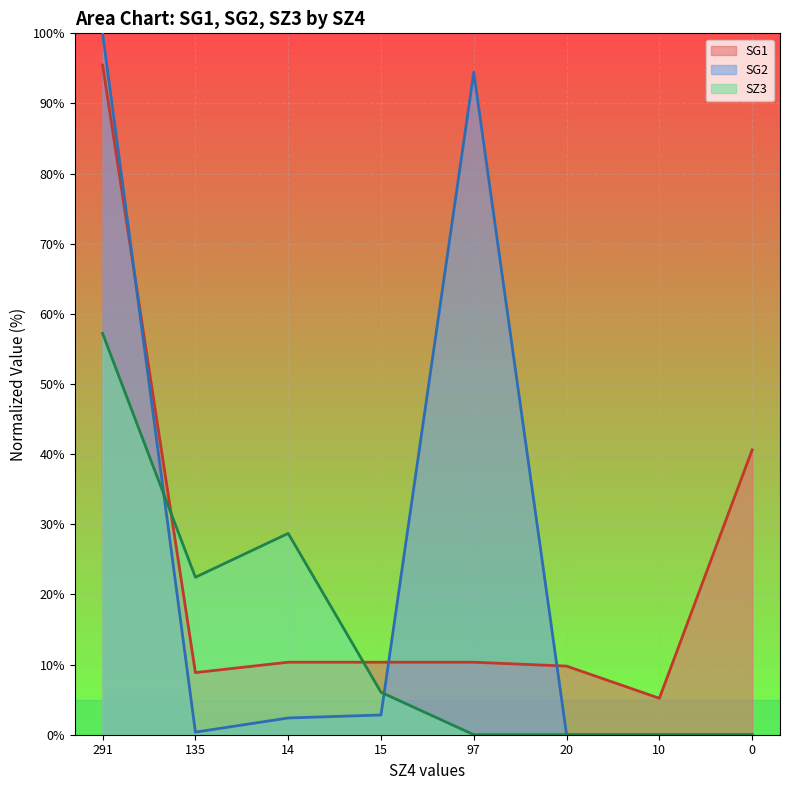

Between which two adjacent categories do SZ3 and SG2 first intersect?

291 and 135